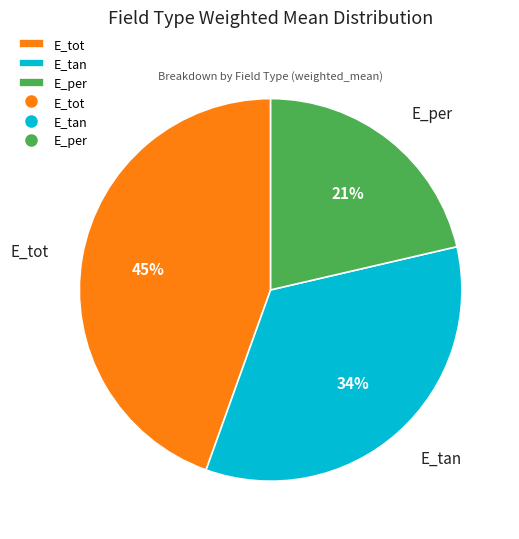

To the nearest percent, what is the average slice percentage?

33%